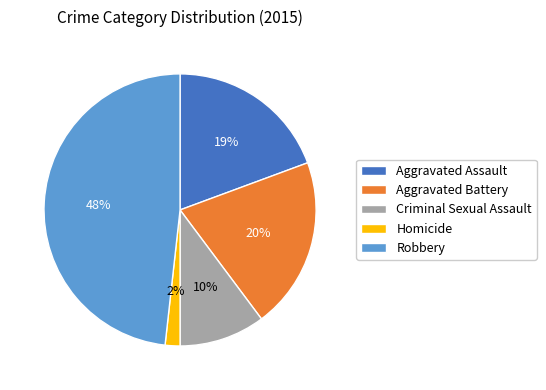

What is the largest slice in the pie chart?

Robbery